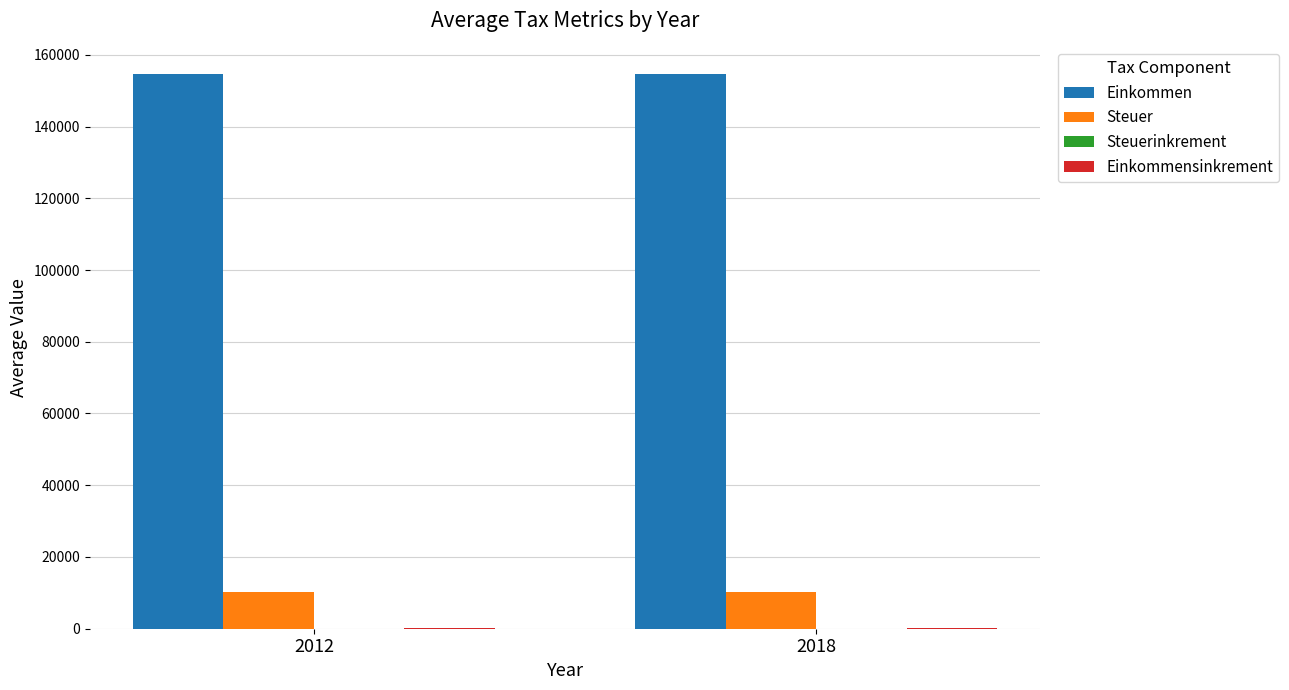

Which series has the largest total across all categories?

Einkommen